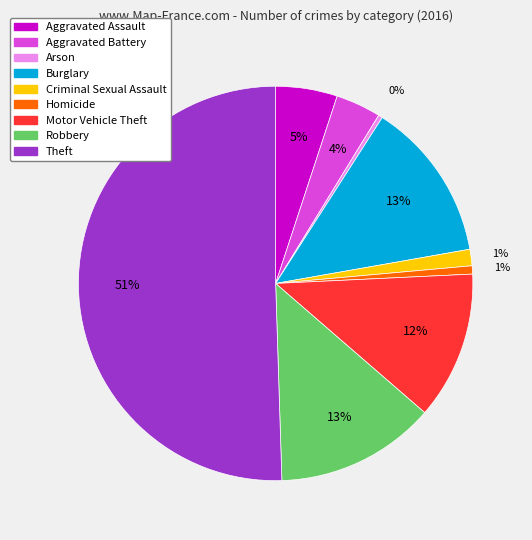

To the nearest percent, what percentage of the pie is Criminal Sexual Assault?

1%